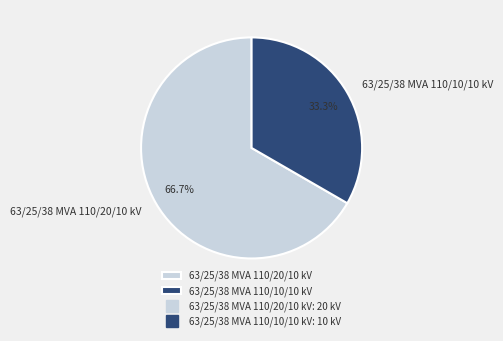

Between 63/25/38 MVA 110/10/10 kV and 63/25/38 MVA 110/20/10 kV, which is larger?

63/25/38 MVA 110/20/10 kV